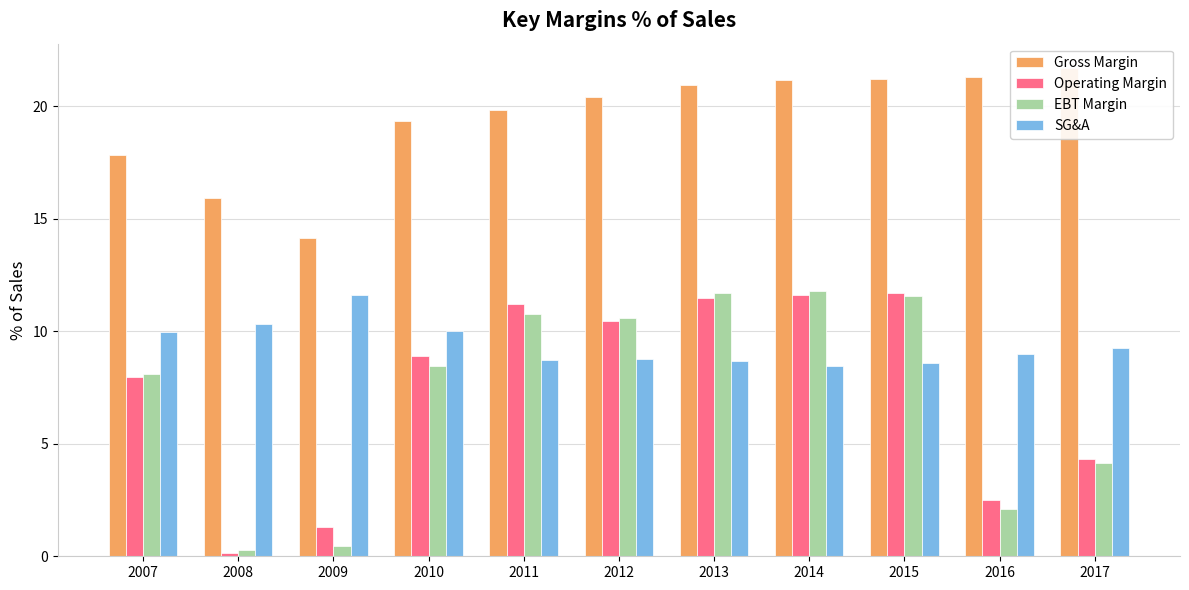

The Gross Margin series shows 3.3 at 2009. True or false?

False